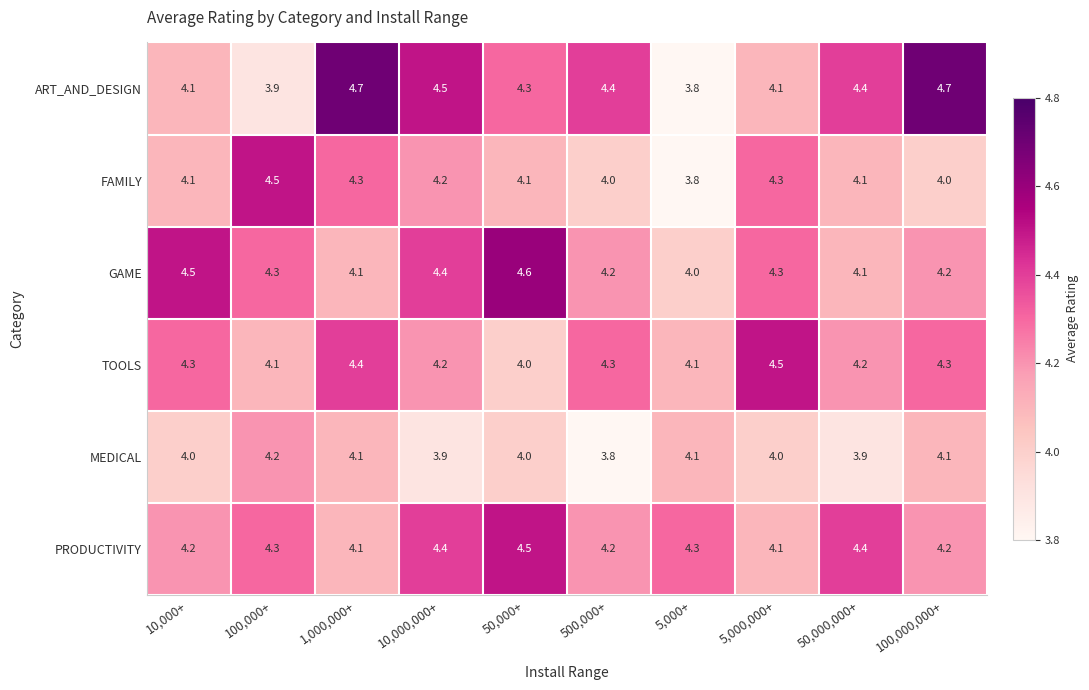

Between 10,000+ and 5,000+, which series saw the biggest shift?

GAME